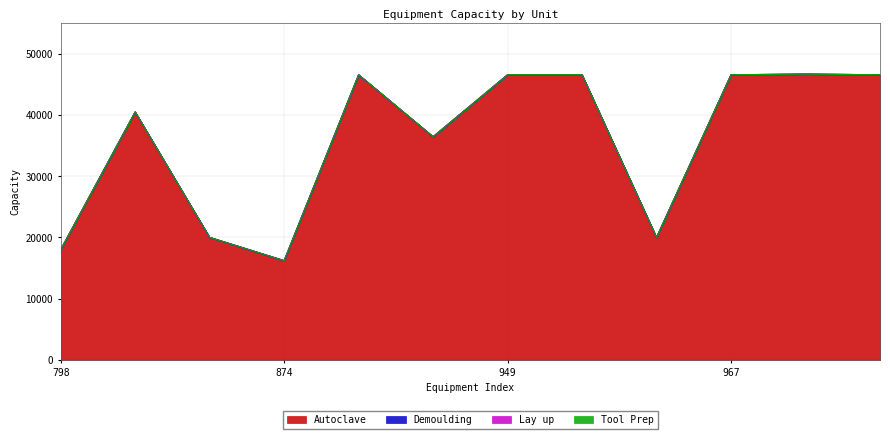

Is the value of Lay up at 800 greater than the value of Autoclave at 981?

No